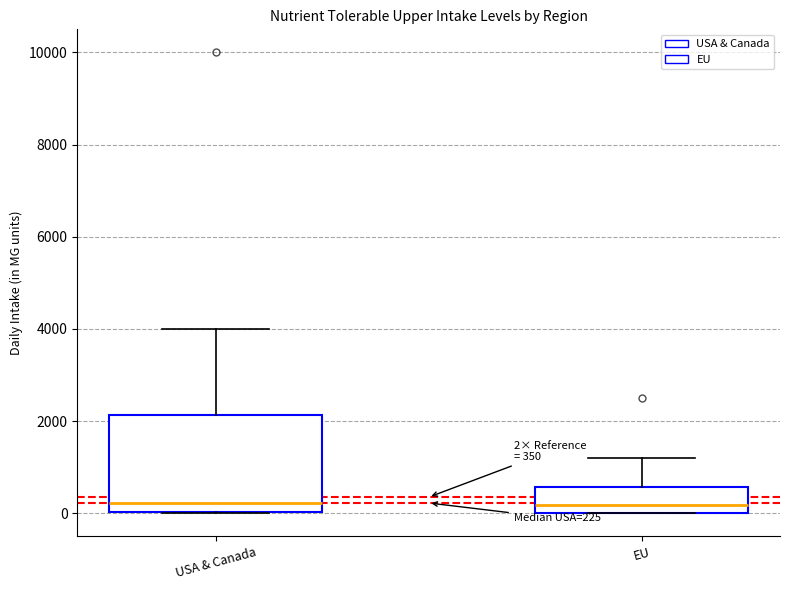

Comparing the boxes themselves (not the whiskers), which one is the tallest?

USA & Canada